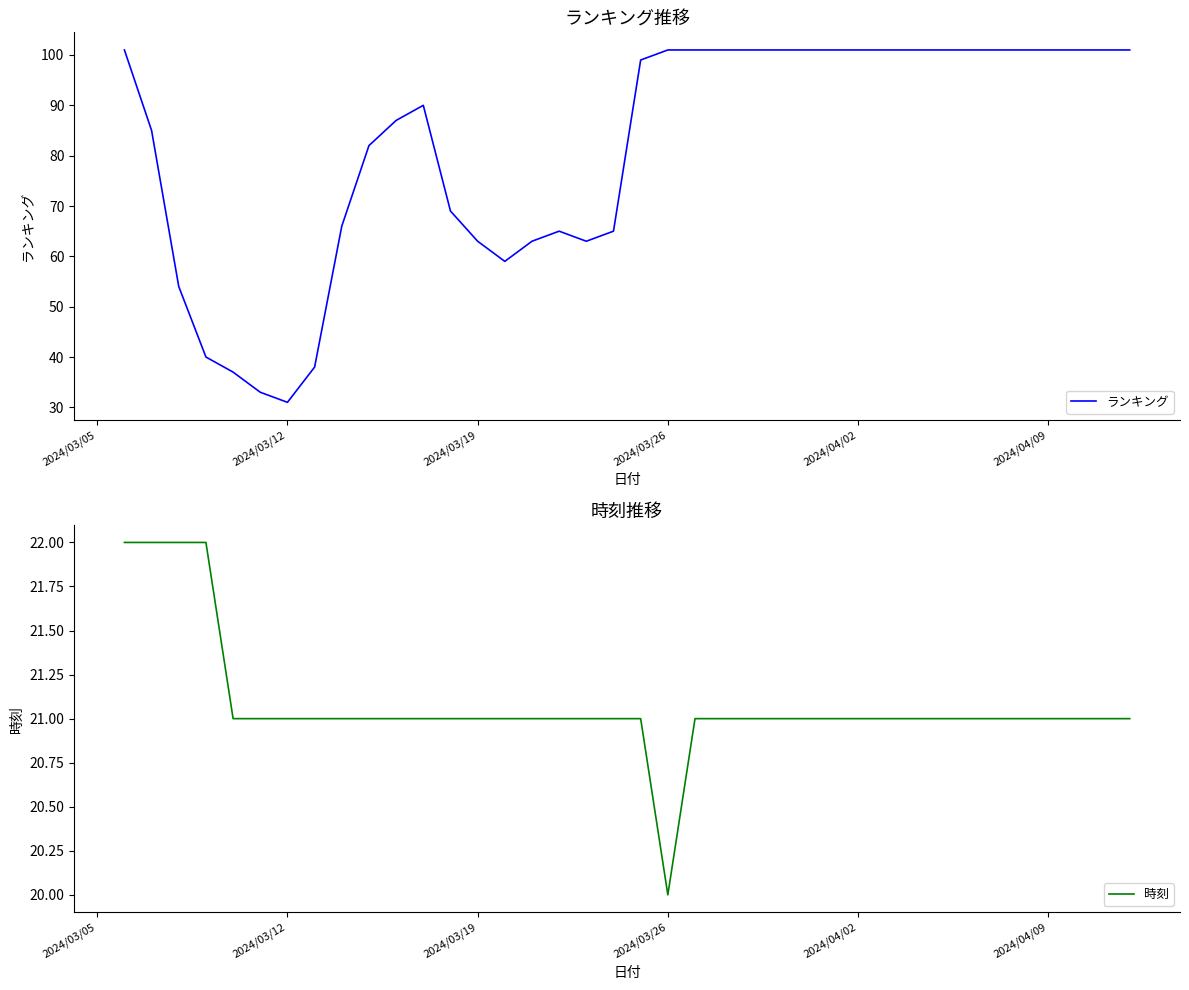

The ランキング series shows 23 at 24. True or false?

False